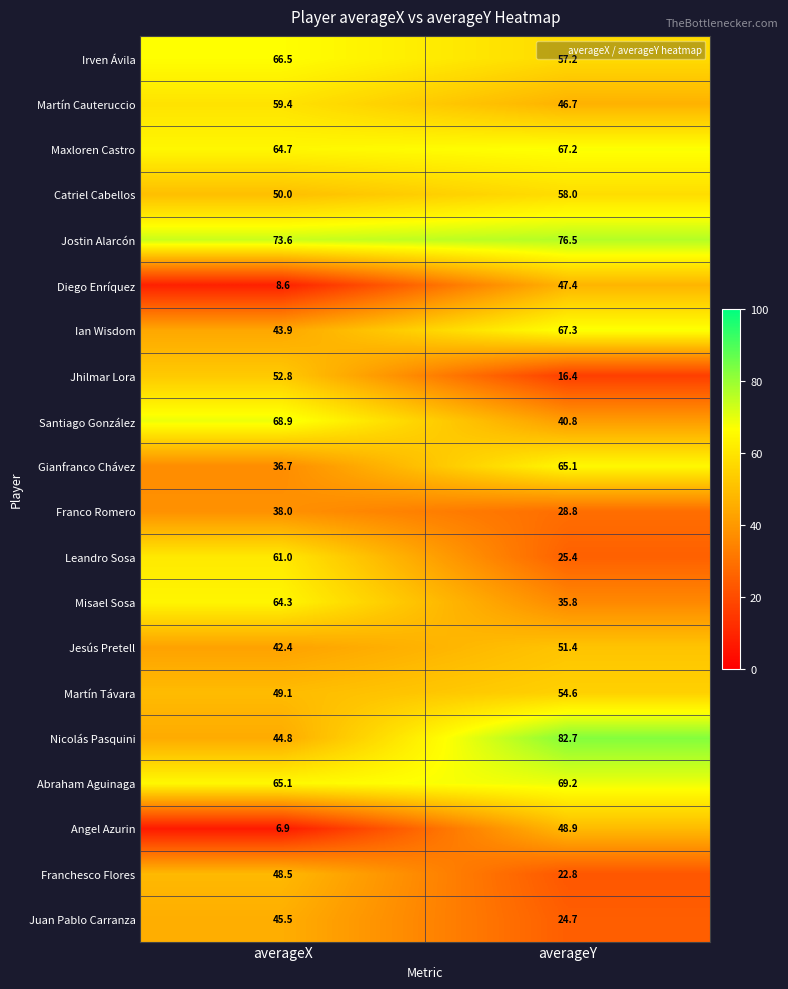

What is the approximate value of Jostin Alarcón at averageX?

73.6